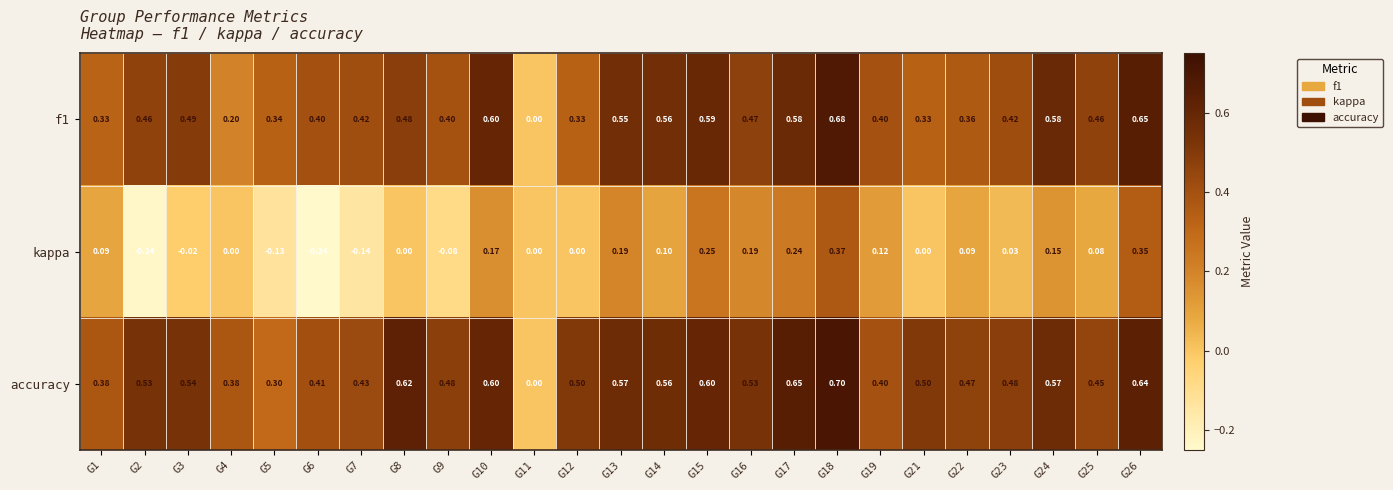

Is the value of kappa at G21 greater than the value of f1 at G18?

No